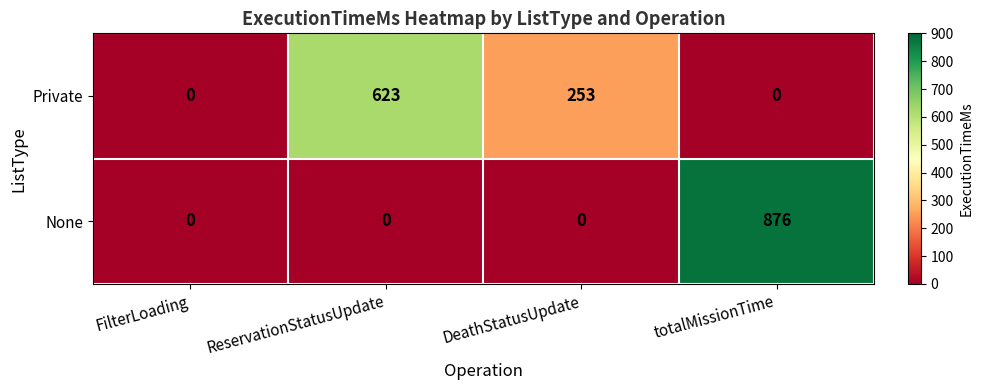

What is the total value across all series at DeathStatusUpdate?

253